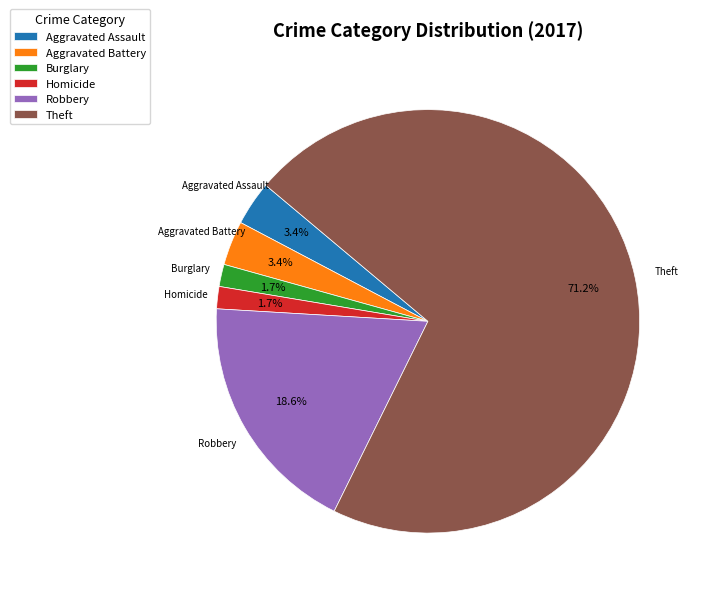

What is the largest slice in the pie chart?

Theft